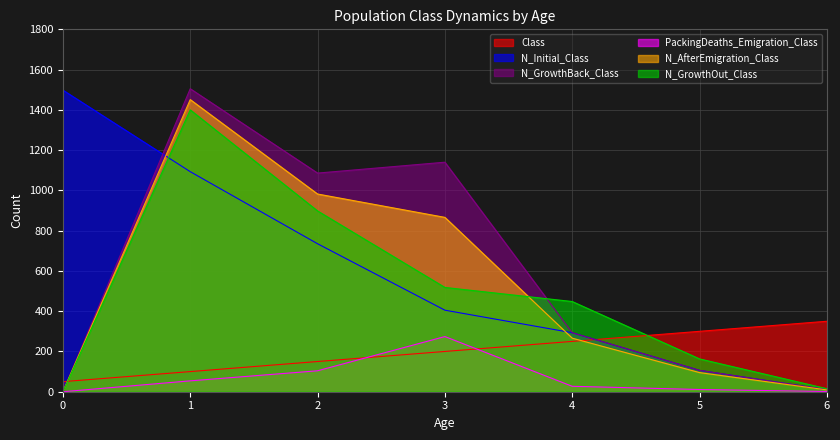

Reading right to left, extract all data points from this chart.

Class: 6=350	5=300	4=250	3=200	2=150	1=100	0=50
N_Initial_Class: 6=10	5=106	4=293	3=405	2=735	1=1093	0=1498
N_GrowthBack_Class: 6=10	5=106	4=293	3=1140	2=1086	1=1505	0=0
PackingDeaths_Emigration_Class: 6=1	5=11	4=27	3=274	2=104	1=54	0=0
N_AfterEmigration_Class: 6=9	5=95	4=266	3=866	2=982	1=1451	0=0
N_GrowthOut_Class: 6=15	5=163	4=448	3=518	2=898	1=1400	0=0